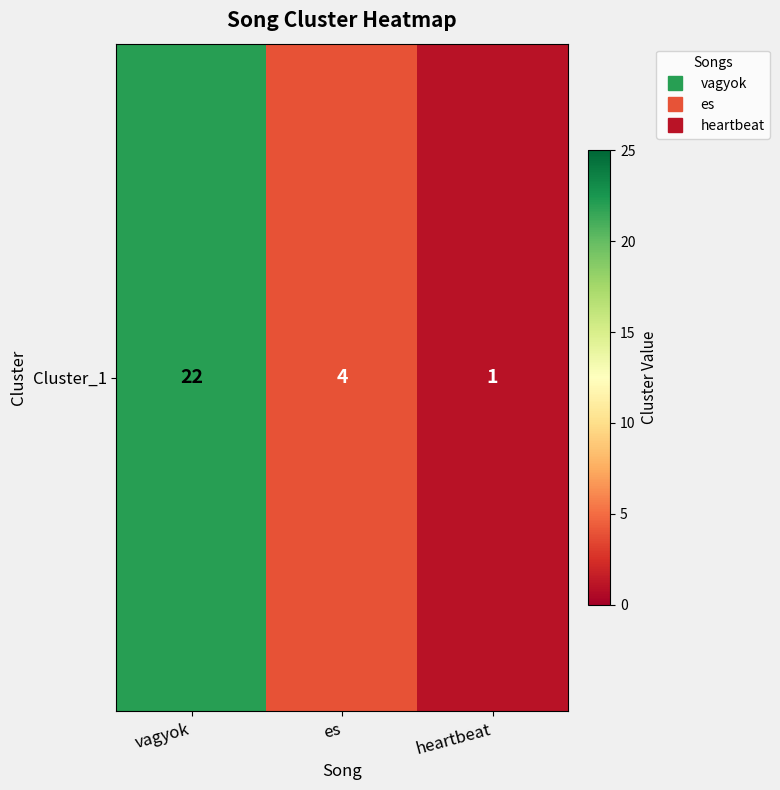

What is the average value?

9